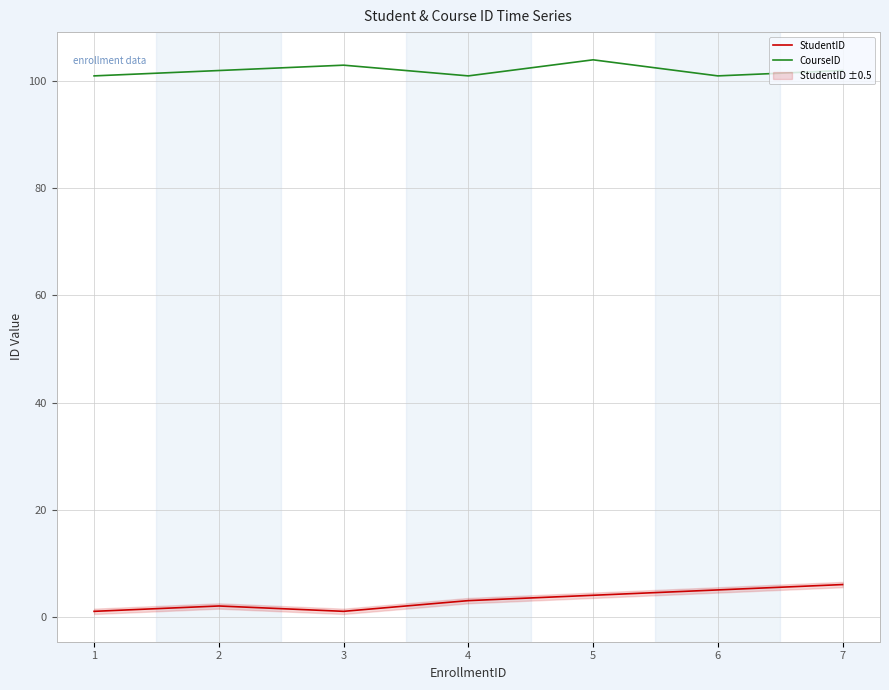

What is the difference between the StudentID values at 7 and 1?

5